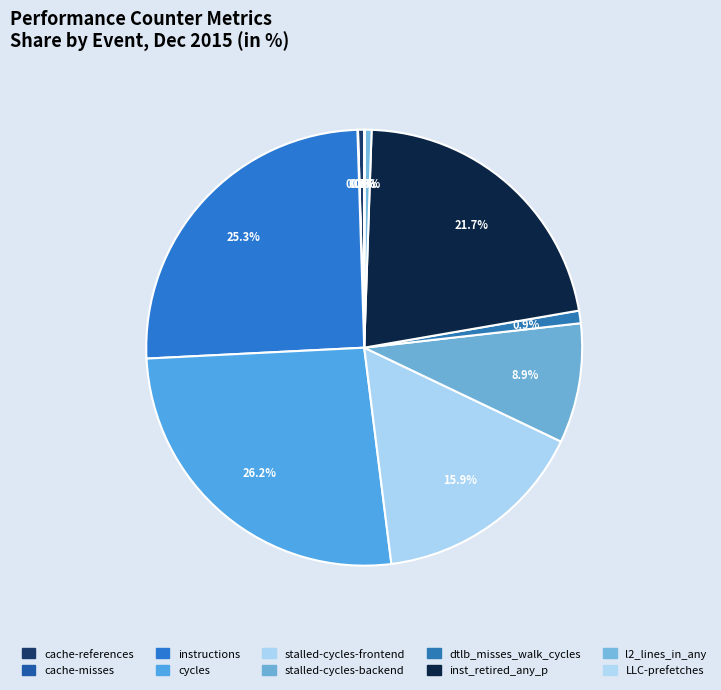

What percentage is the inst_retired_any_p slice, to the nearest percent?

22%